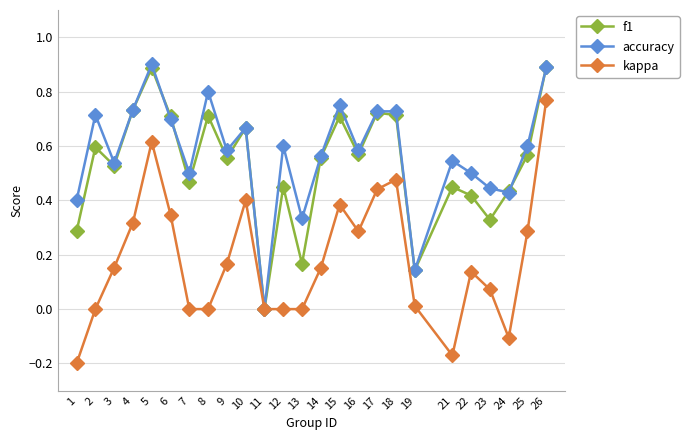

What is the highest value of the accuracy series?

0.9